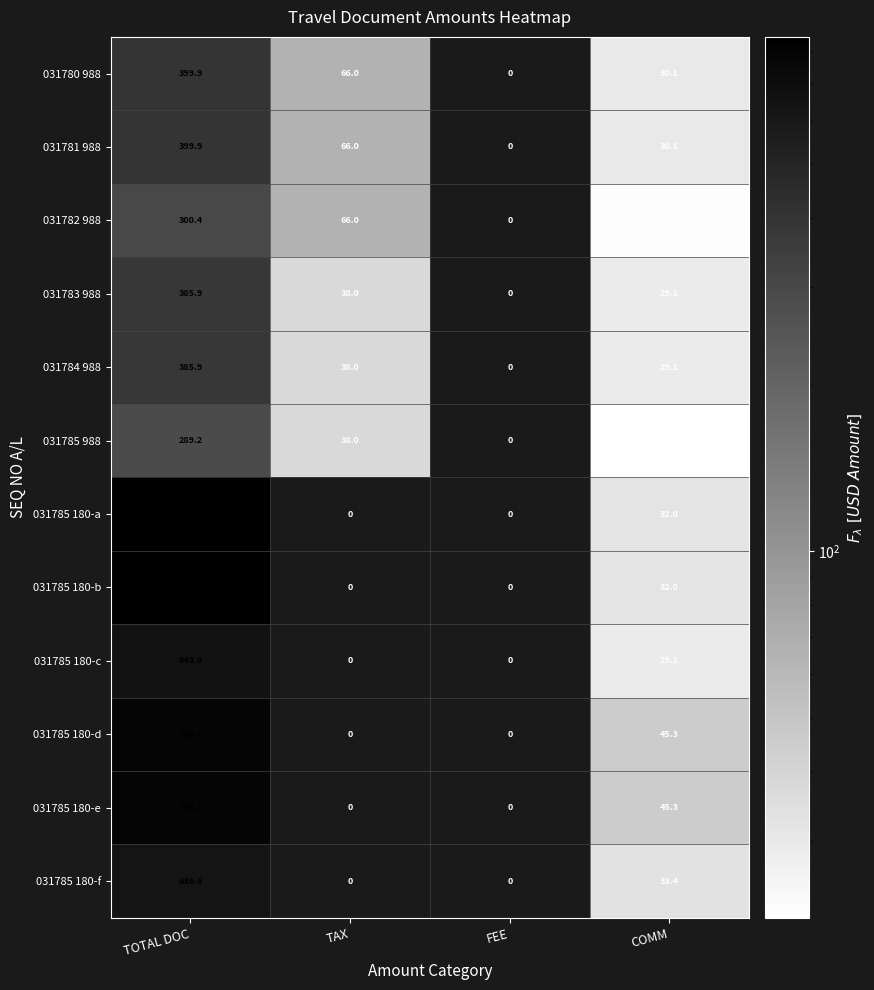

Where does the 031785 180-b series first go above 32?

TOTAL DOC